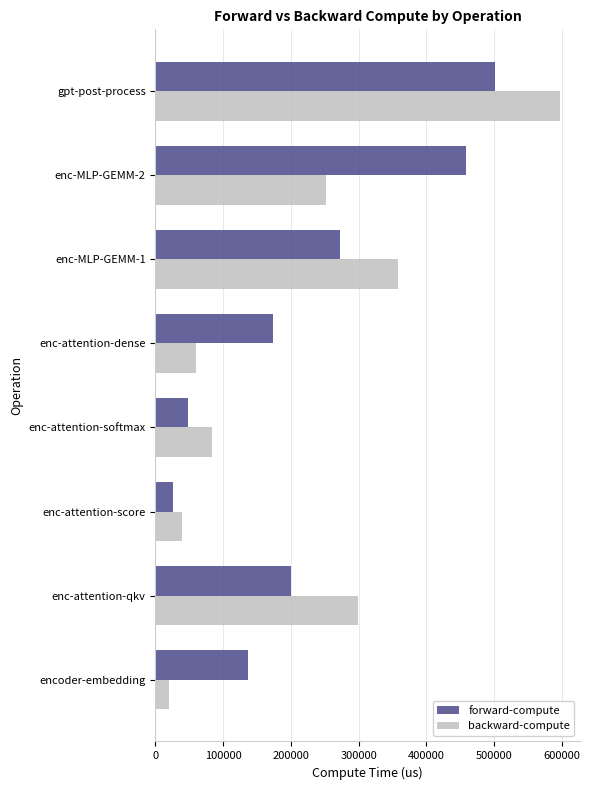

Is it true that forward-compute equals 500469.3 at gpt-post-process?

True